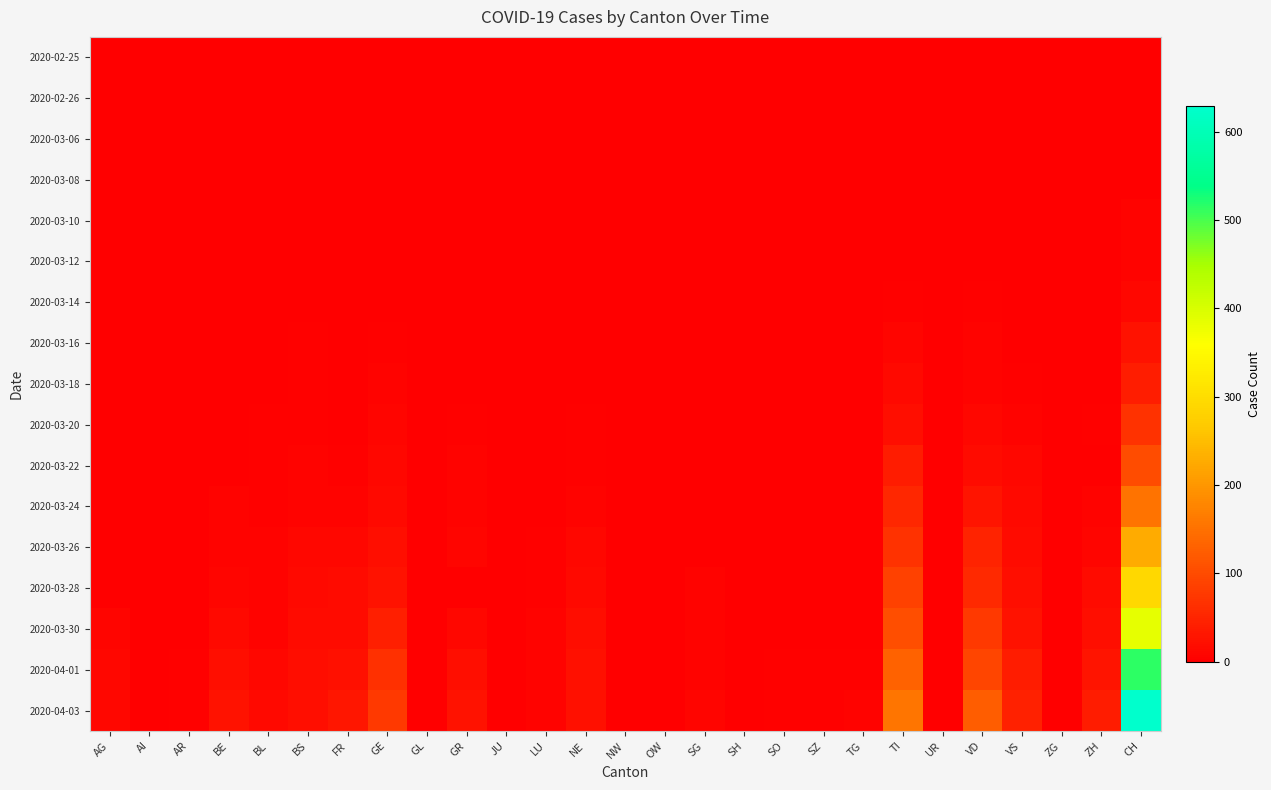

At how many categories does at least one series exceed 516?

1